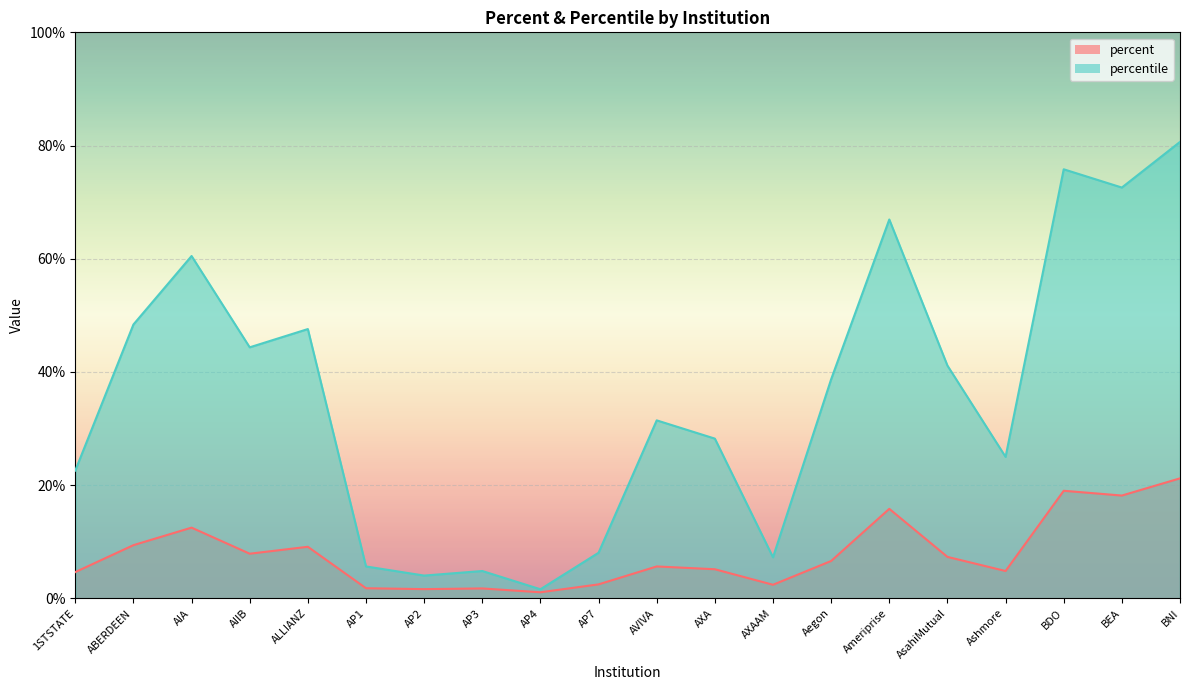

What is the average value of the percentile series?

35.8